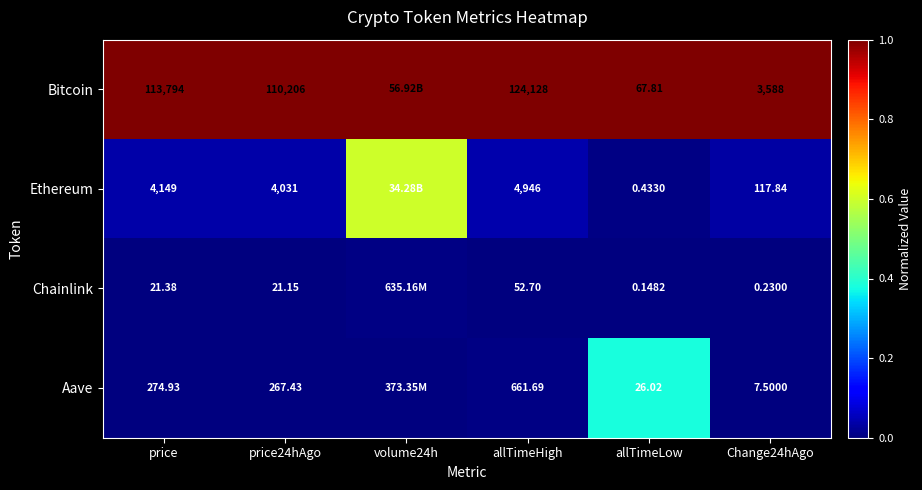

Between price24hAgo and allTimeHigh, which series saw the biggest shift?

Bitcoin